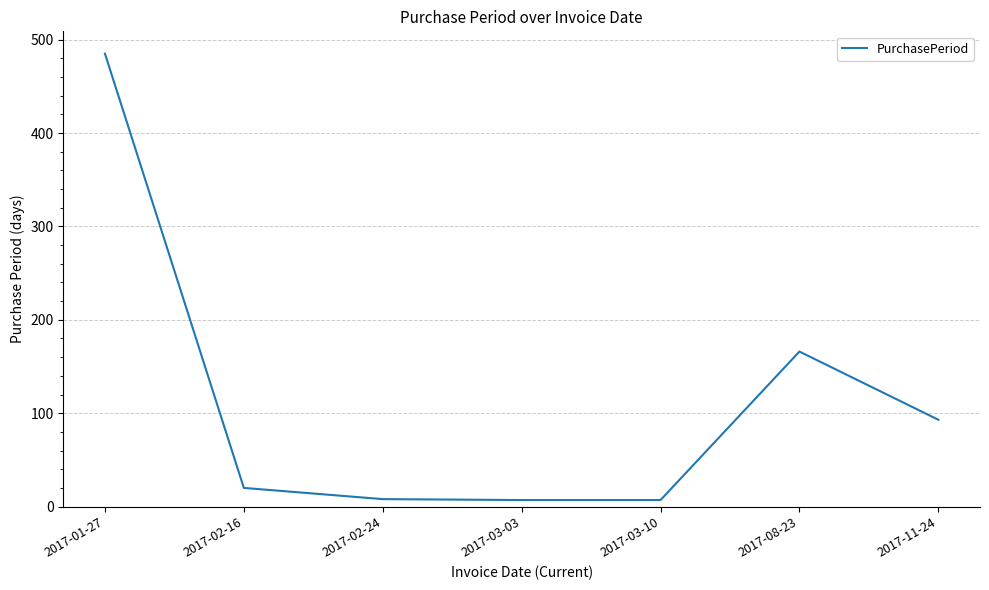

The value at 2017-02-16 is 20. True or false?

True